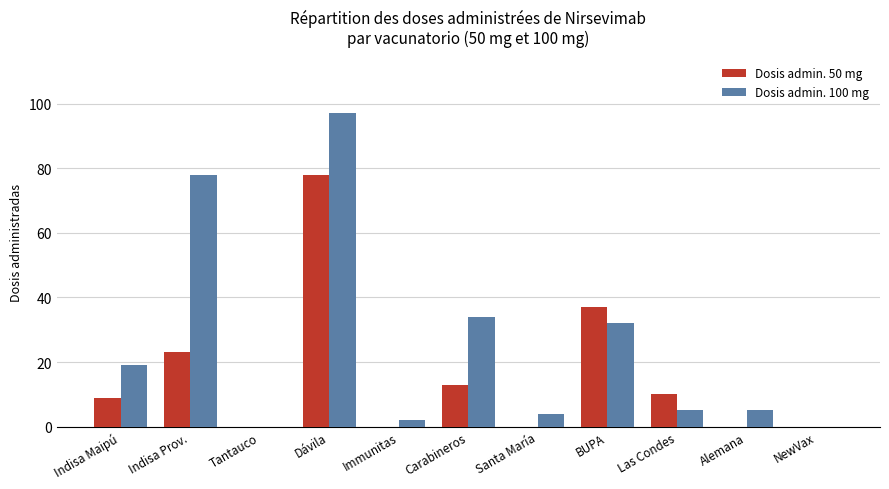

The value of Dosis admin. 50 mg at BUPA is 37. True or false?

True